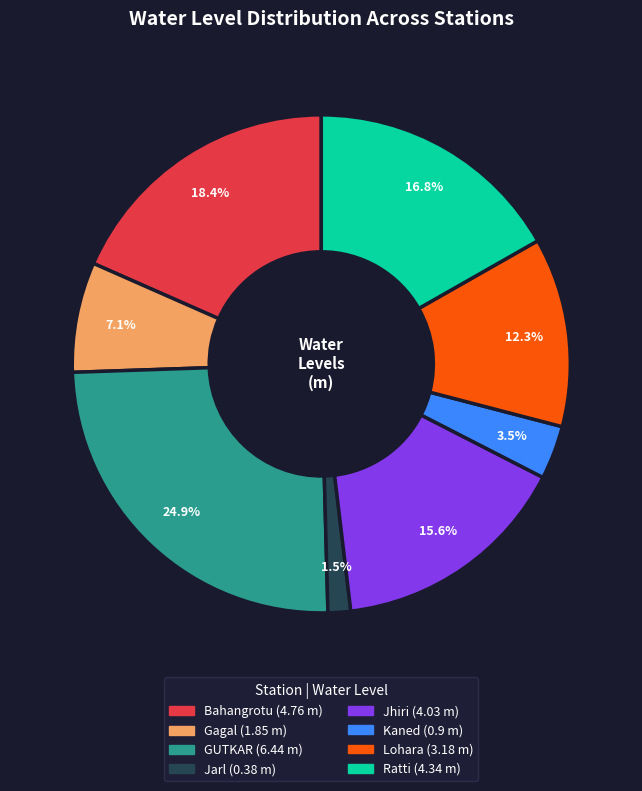

What is the smallest slice in the pie chart?

Jarl